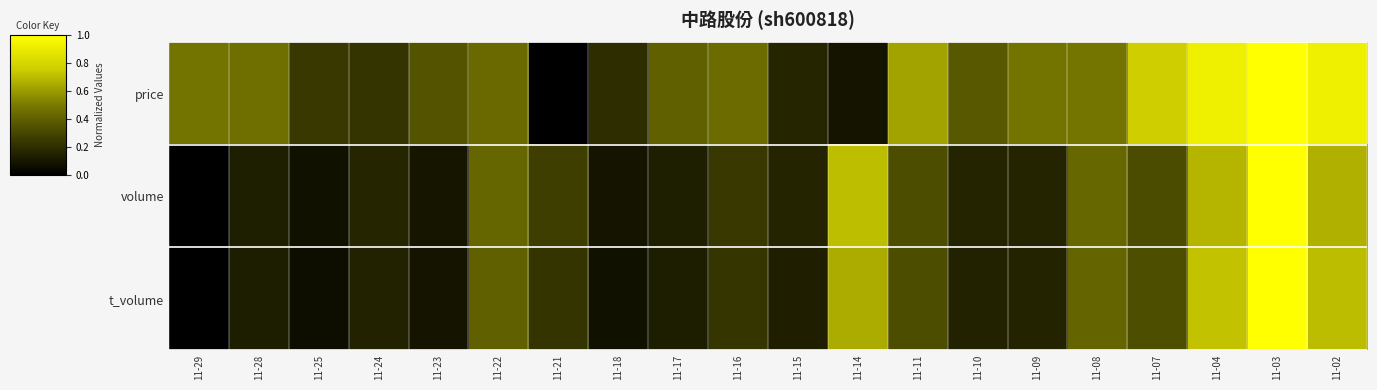

What is the greatest value displayed?

1.0